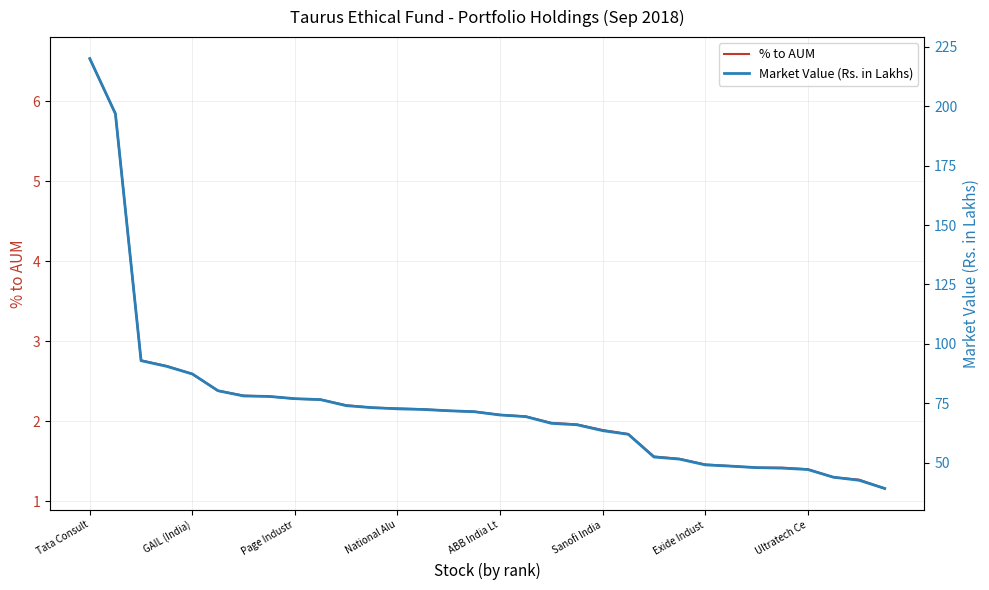

What is the minimum value for % to AUM?

1.2